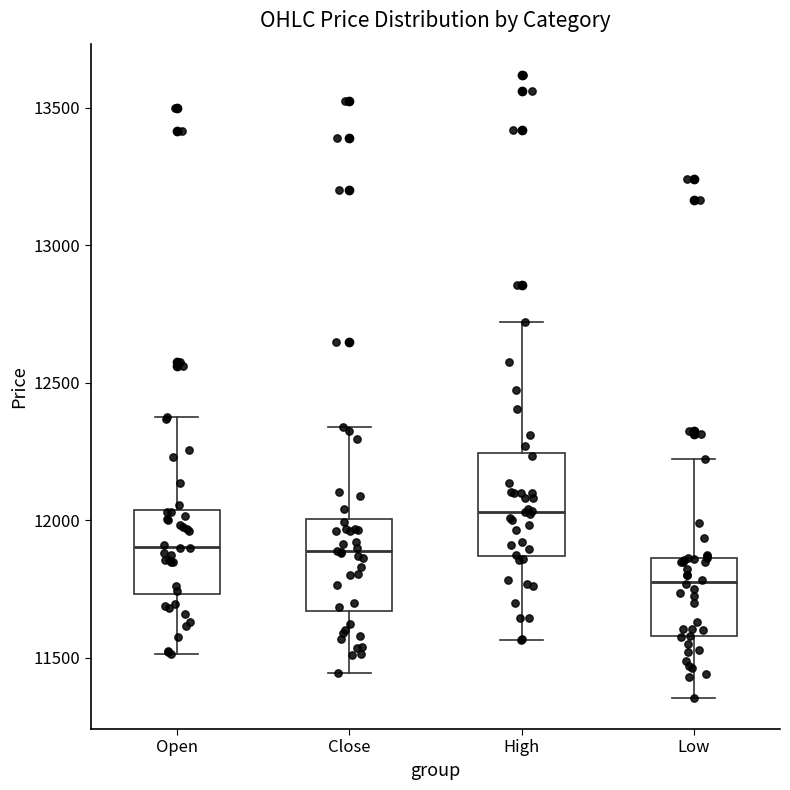

Which box's median line is the highest?

High